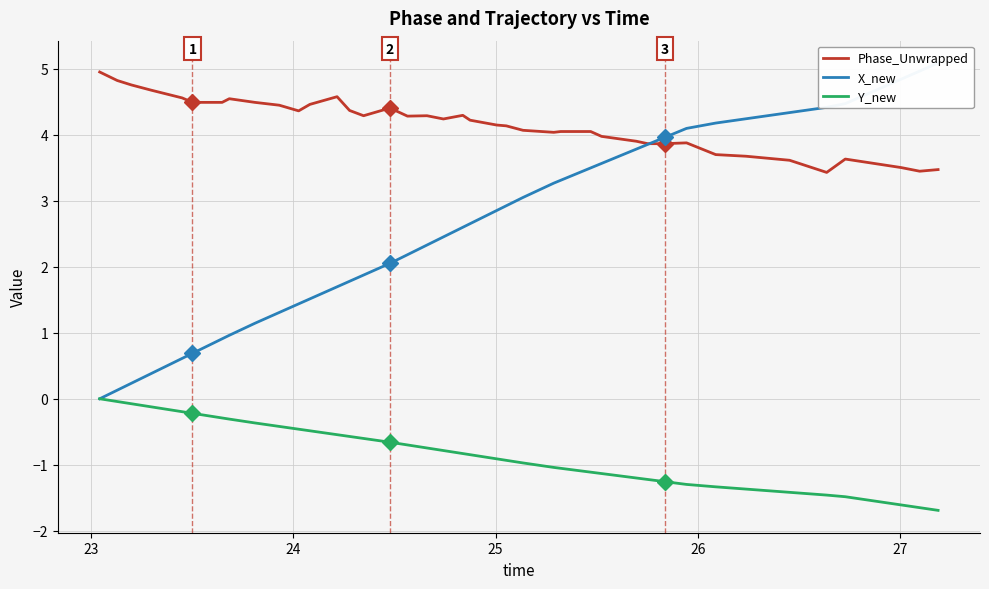

True or false: Phase_Unwrapped and Y_new cross at least once.

False